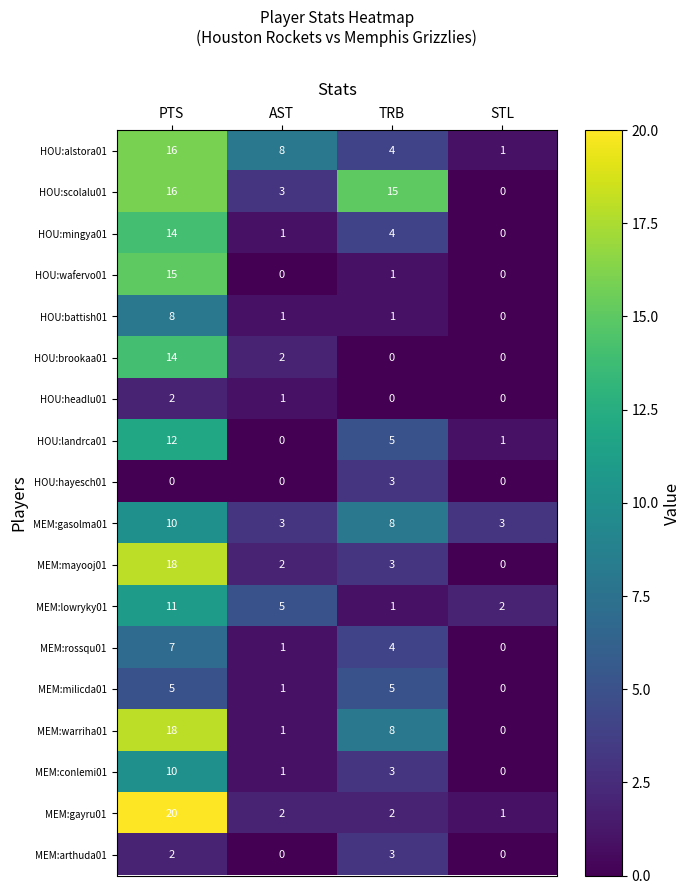

Where does the HOU:battish01 series first go above 1?

PTS